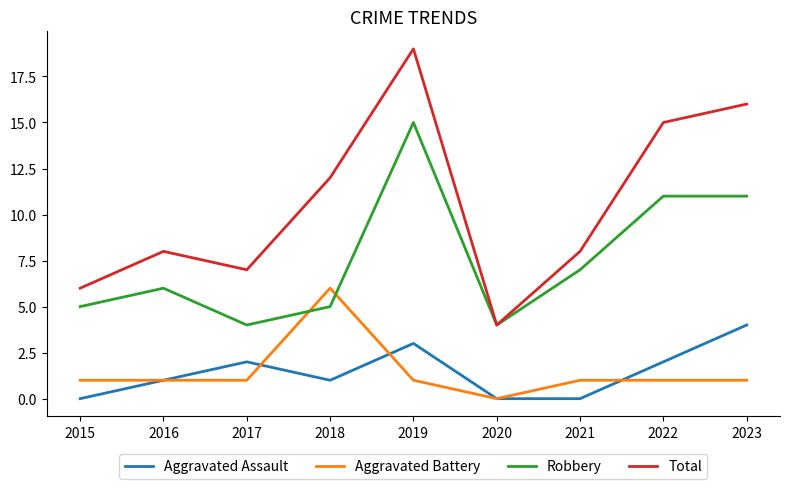

What value does the Aggravated Assault series have at 2016?

1